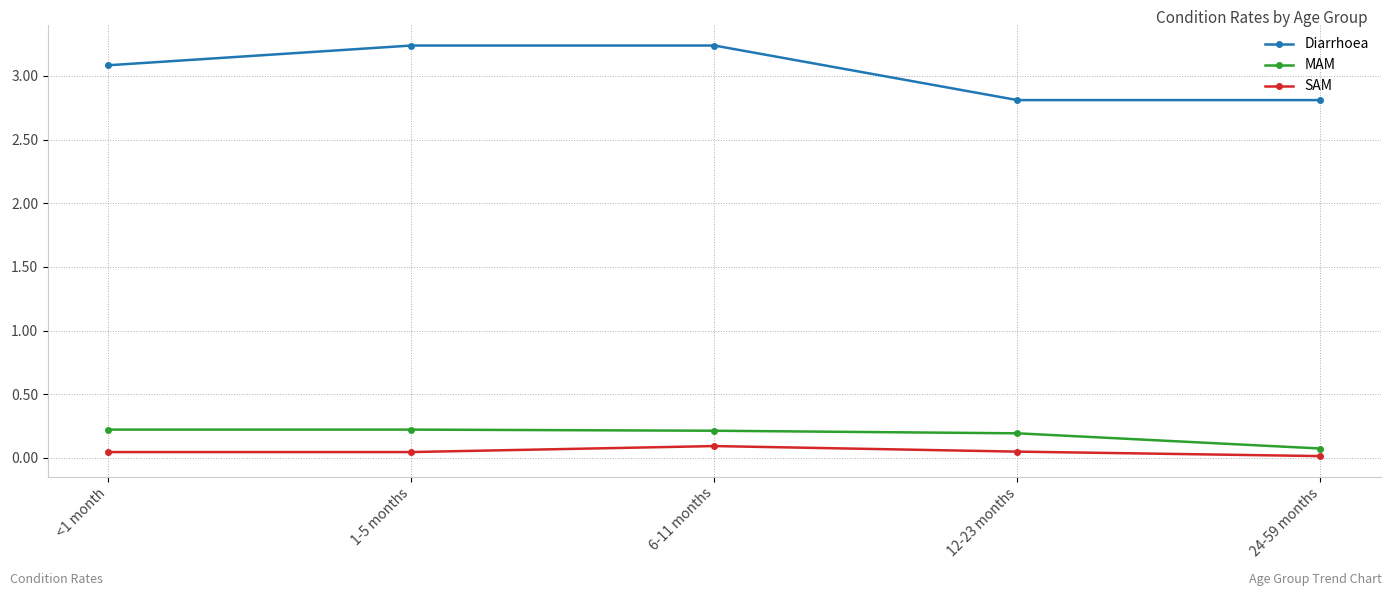

True or false: MAM and SAM cross at least once.

False